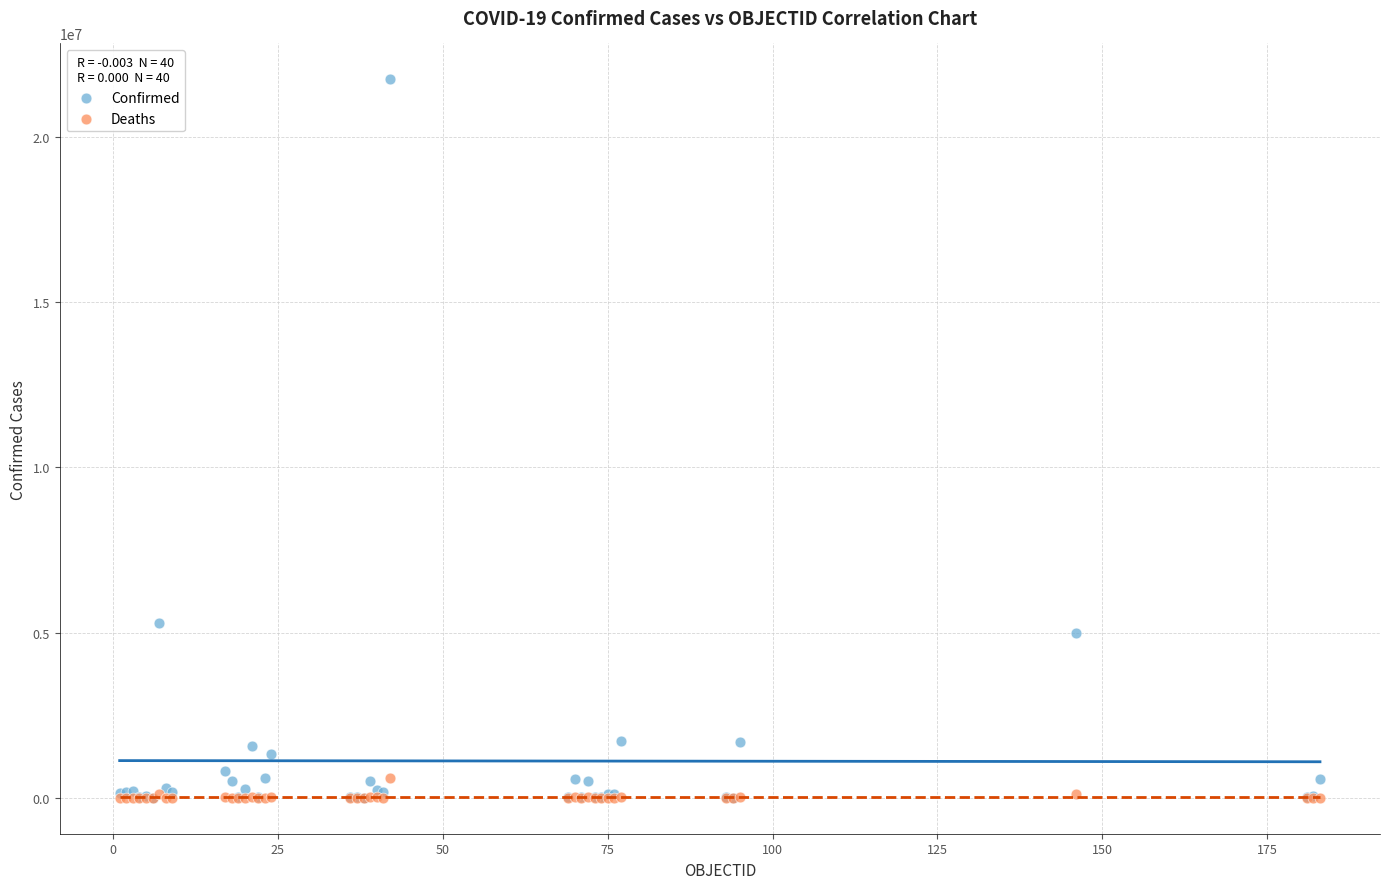

Across all series, what Y value is closest to 10867781?

5281585